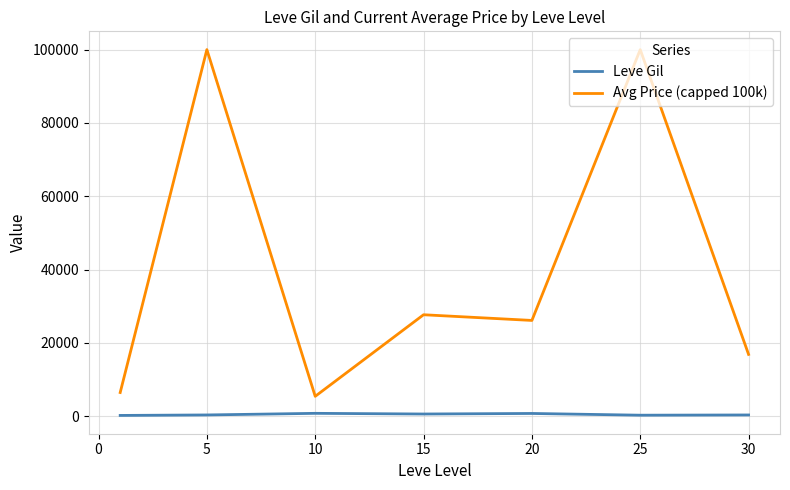

True or false: Leve Gil and Avg Price (capped 100k) intersect in this chart.

False